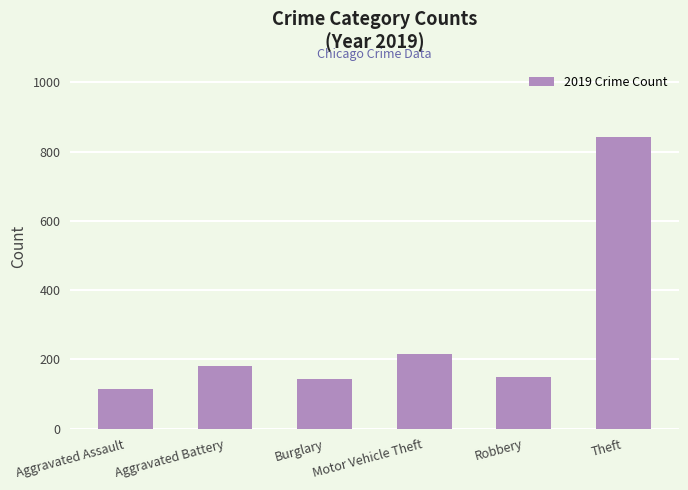

How many series are shown in this chart?

1